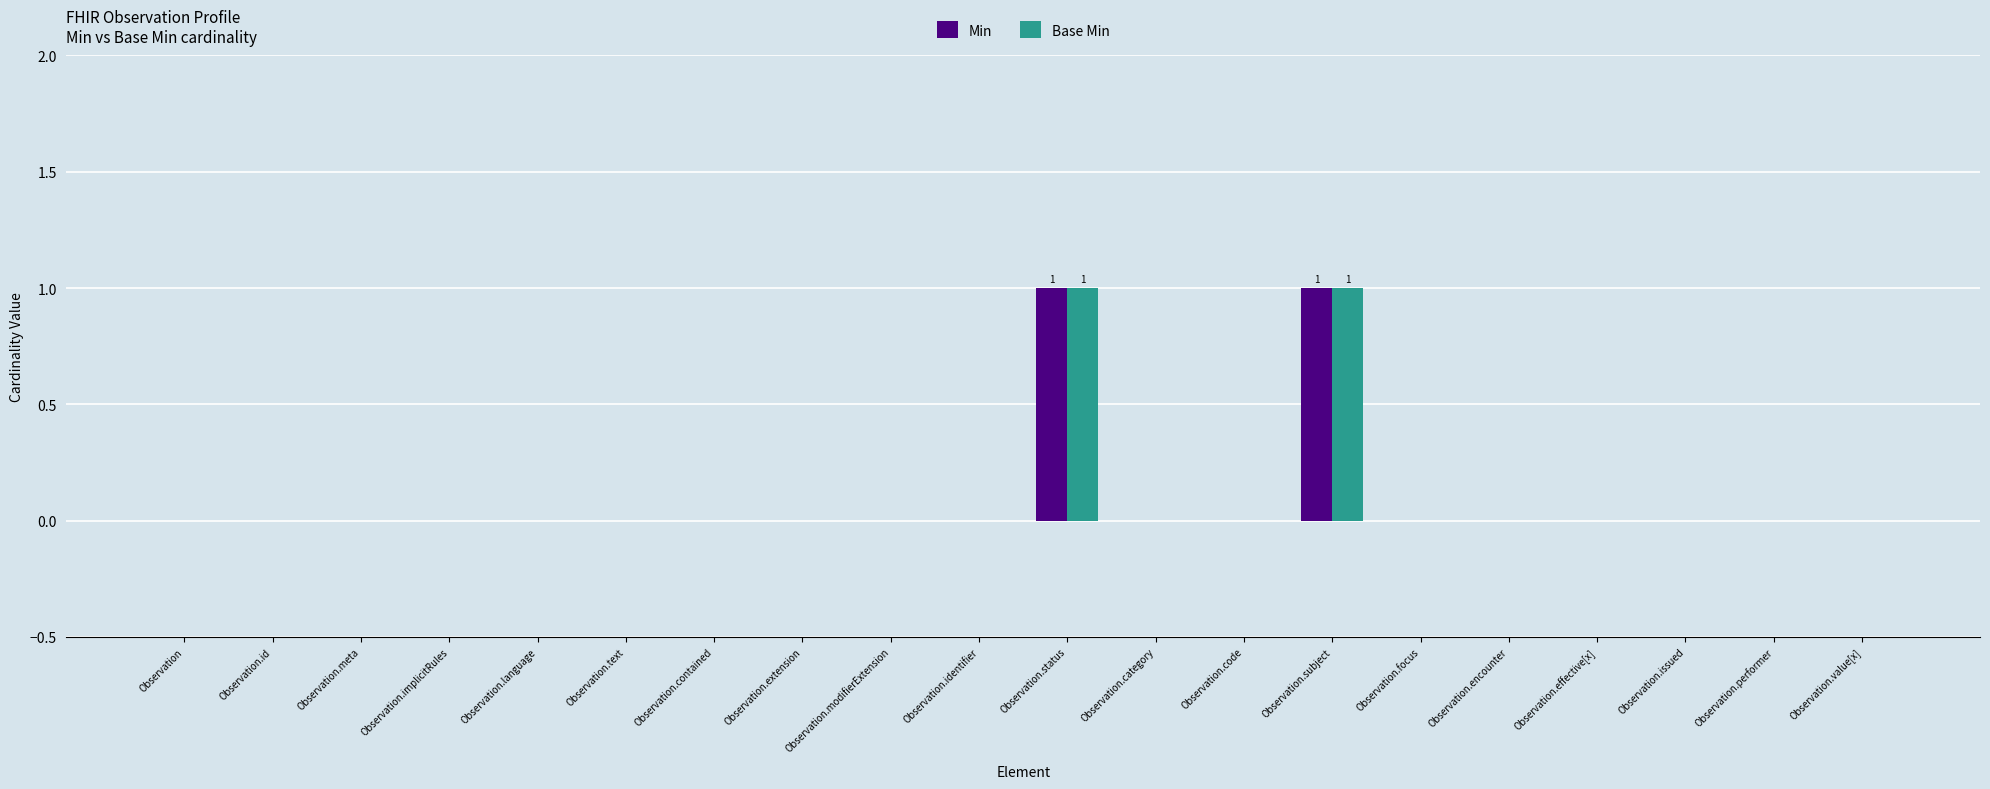

The Min series shows 0 at Observation.encounter. True or false?

True